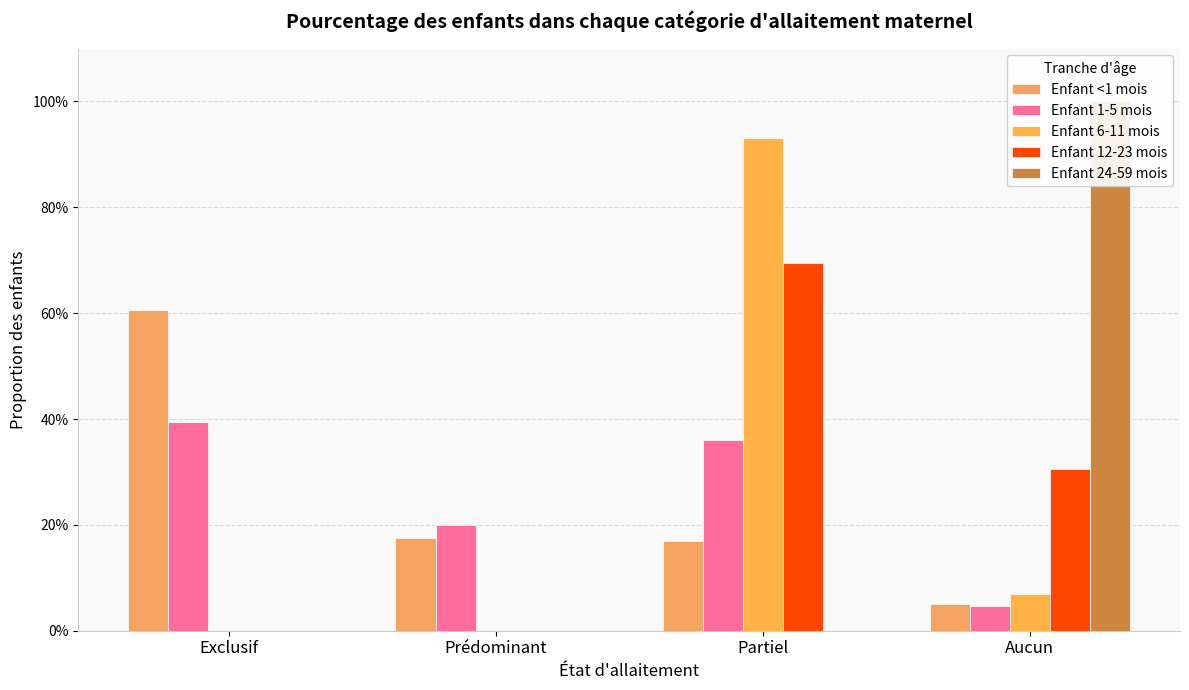

What is the value of the Enfant 6-11 mois bar at the 4th from the left?

0.1